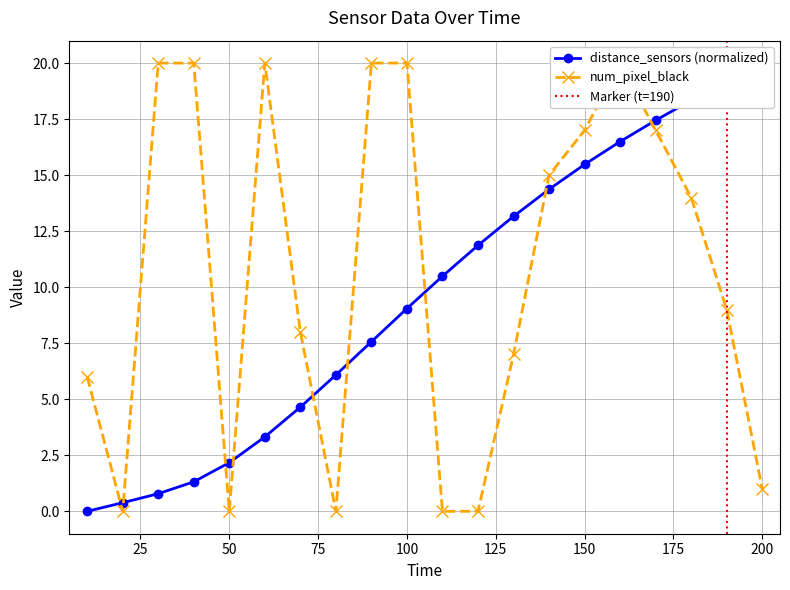

Which series has the largest total across all categories?

num_pixel_black